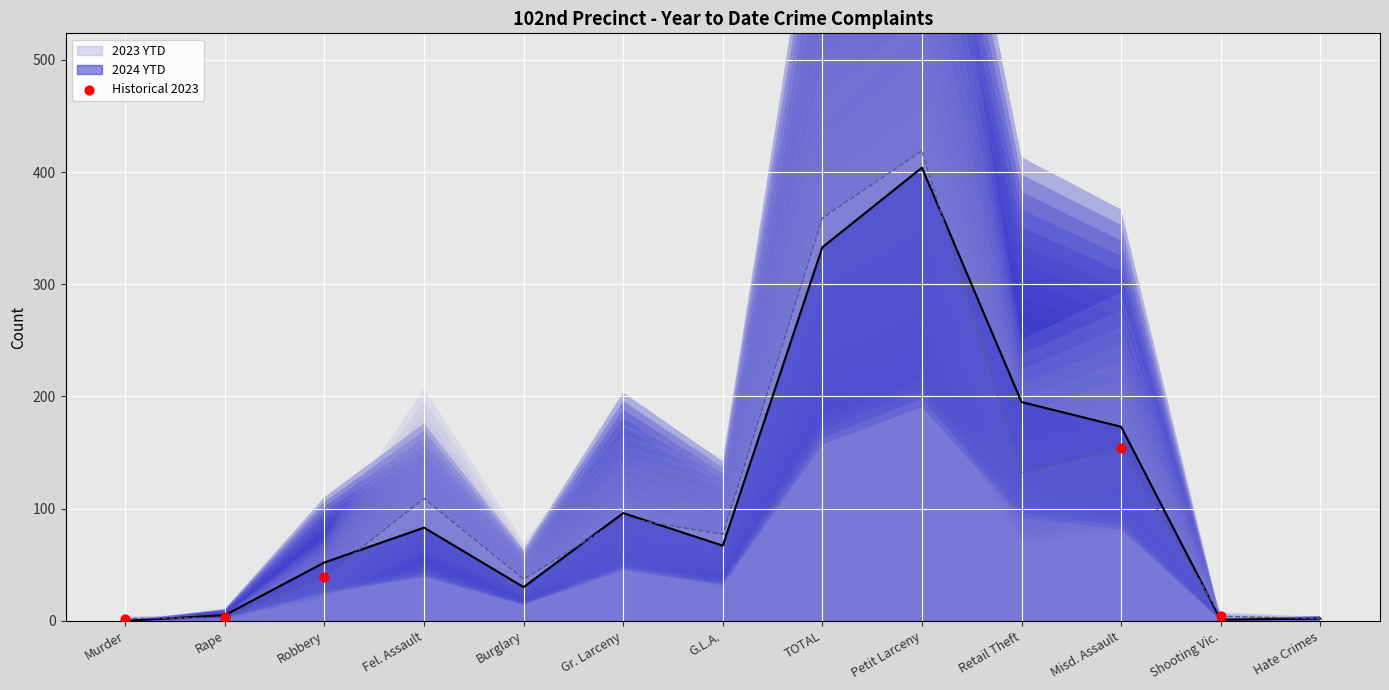

At which label does 2023 YTD reach its peak?

Petit Larceny